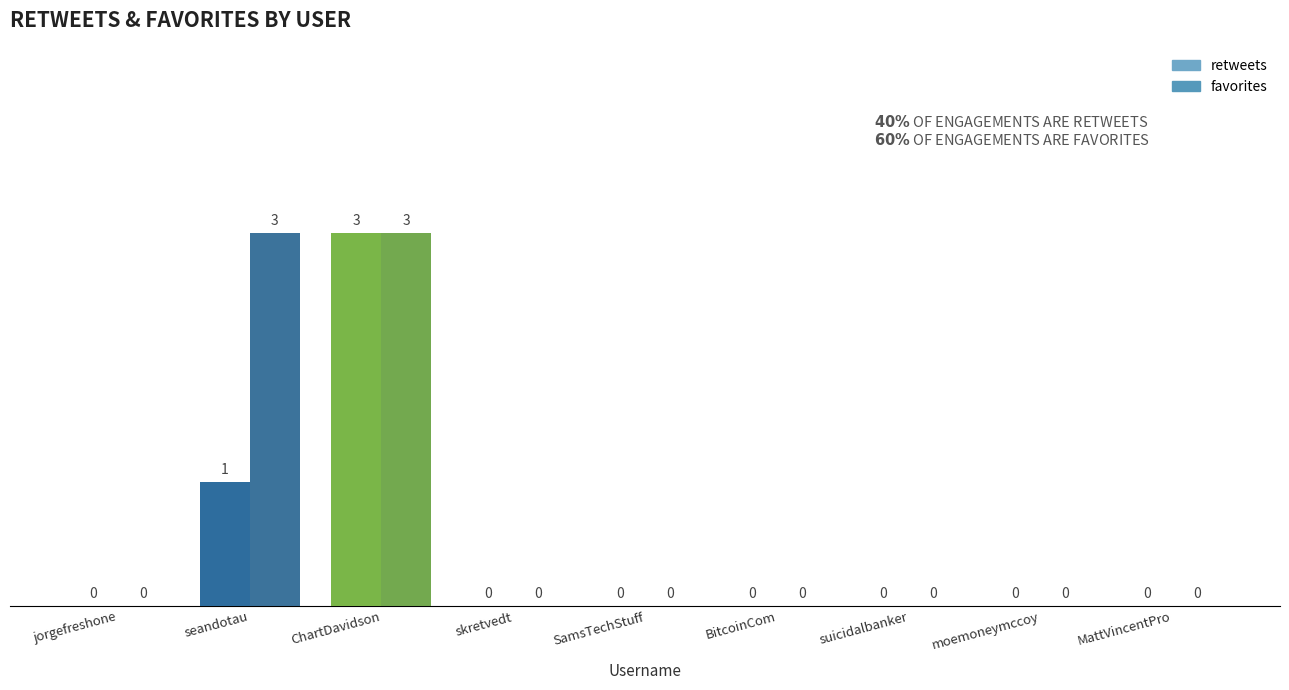

The favorites series shows -2 at BitcoinCom. True or false?

False